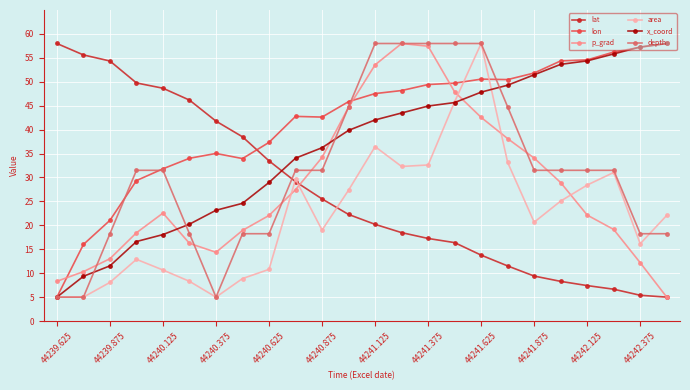

What is the value of the x_coord point at the 16th from the left?

45.7